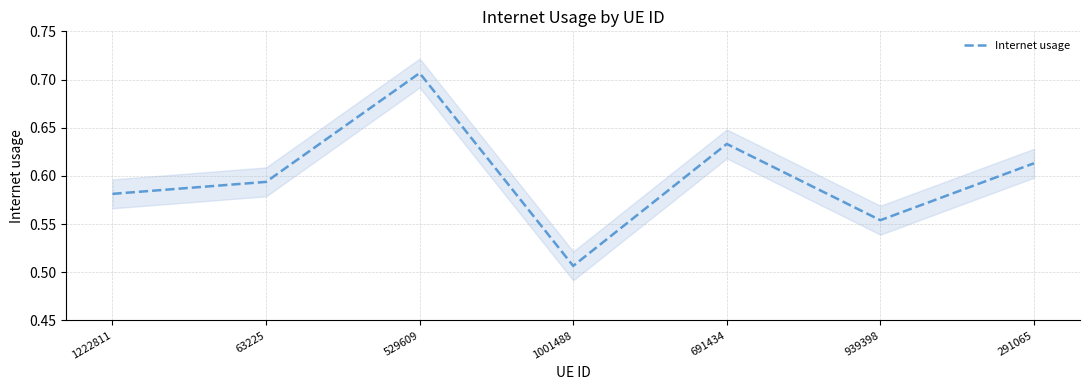

Does the chart have visible grid lines?

Yes